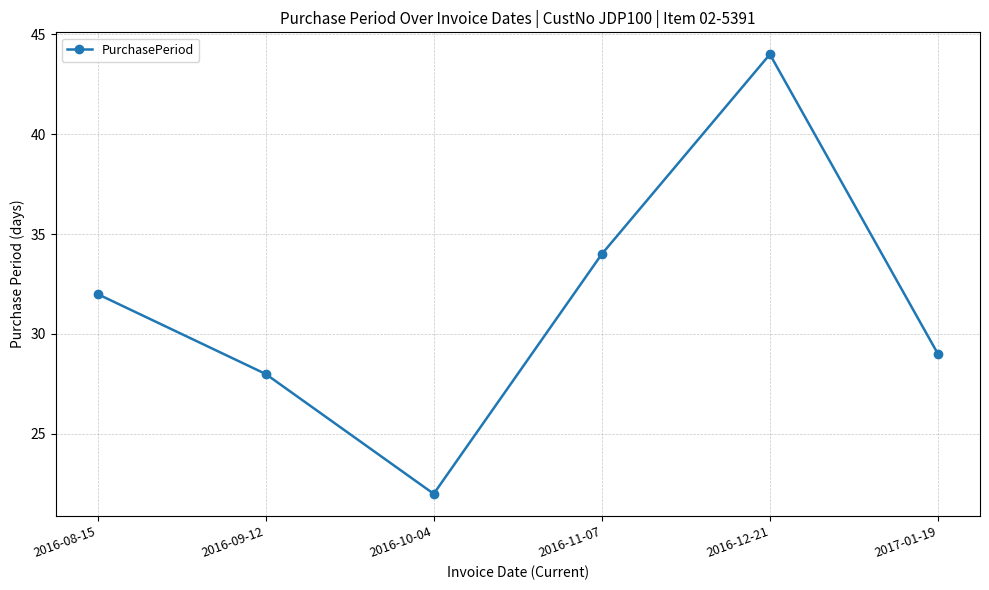

The chart shows a value of 32 at 2016-08-15. True or false?

True